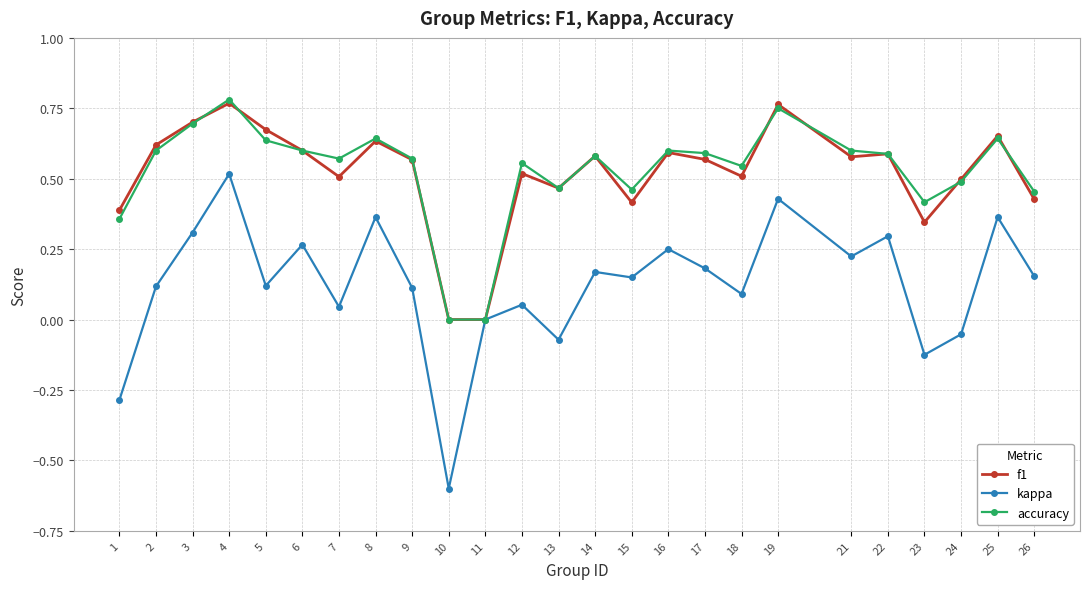

How many lines are shown in the chart?

3